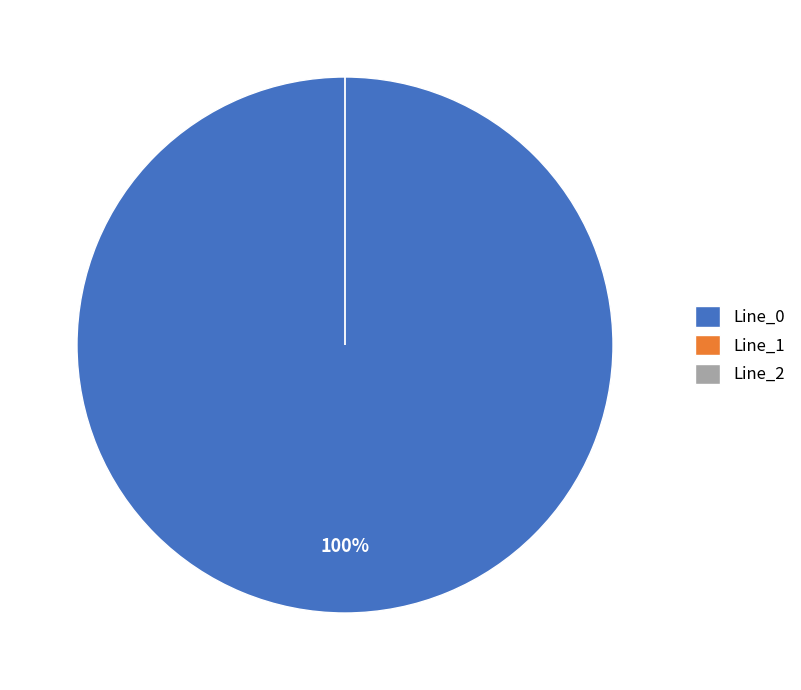

Is it true that Line_2 is 0% of the pie?

True